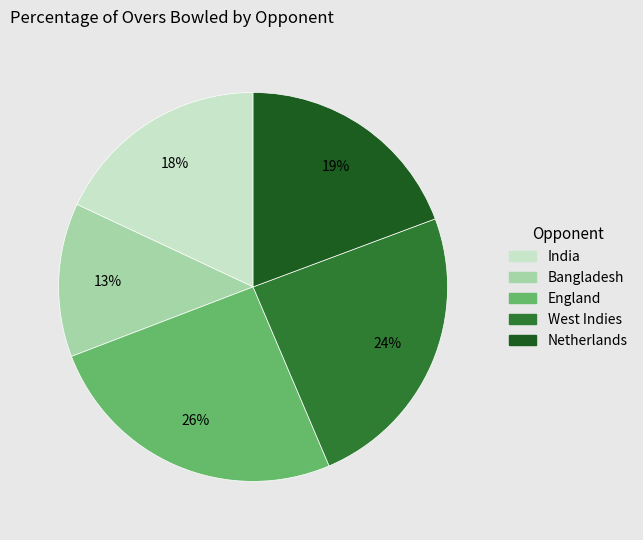

Is there a majority slice in this chart?

No